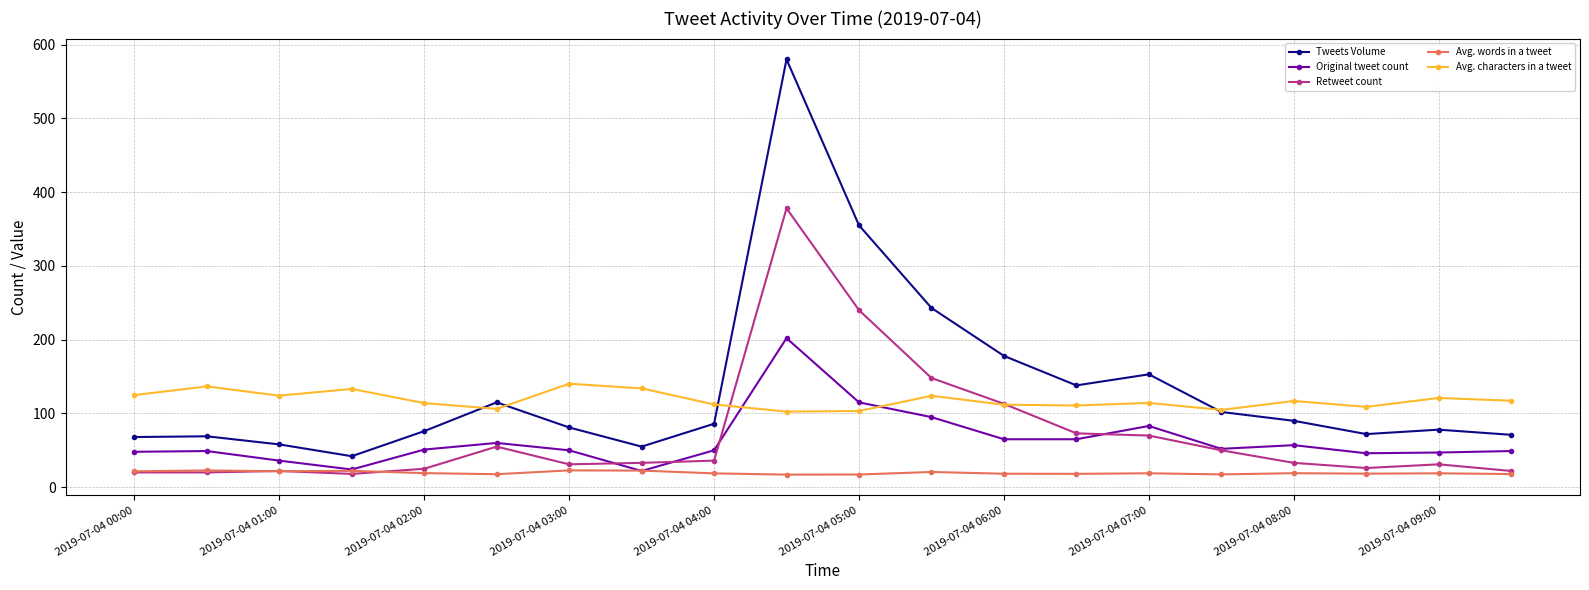

How many intersections are there between Avg. characters in a tweet and Original tweet count?

2